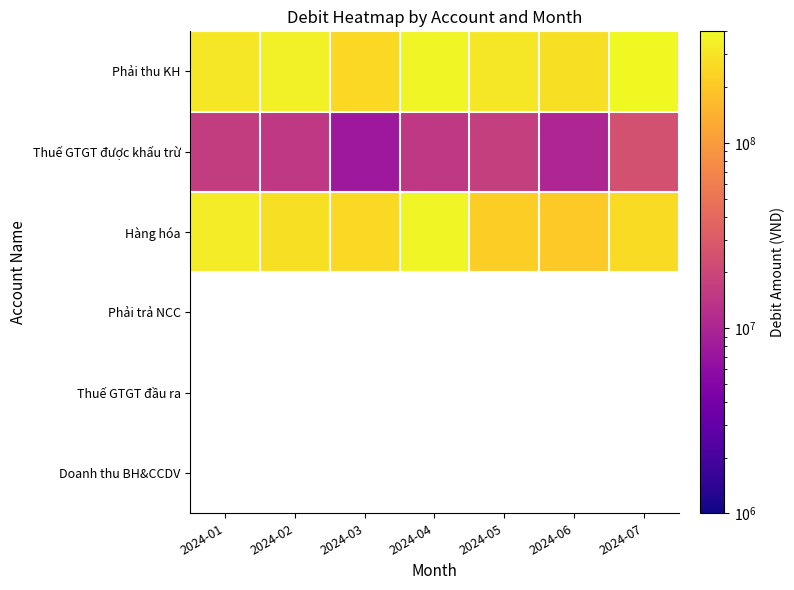

Rank the series by their average value, from lowest to highest.

Thuế GTGT được khấu trừ, Hàng hóa, Phải thu KH, Phải trả NCC, Thuế GTGT đầu ra, Doanh thu BH&CCDV